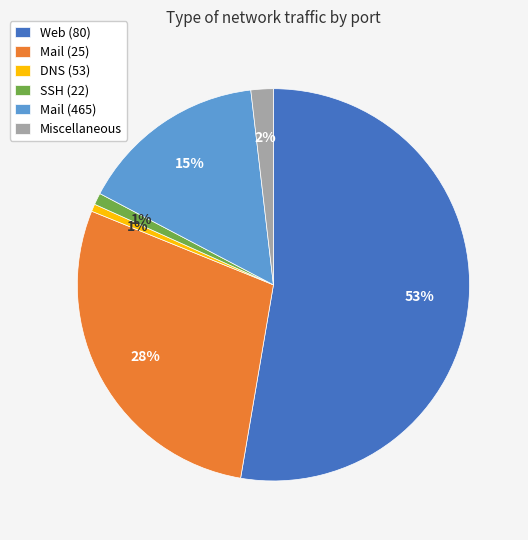

How many slices are in this pie chart?

6